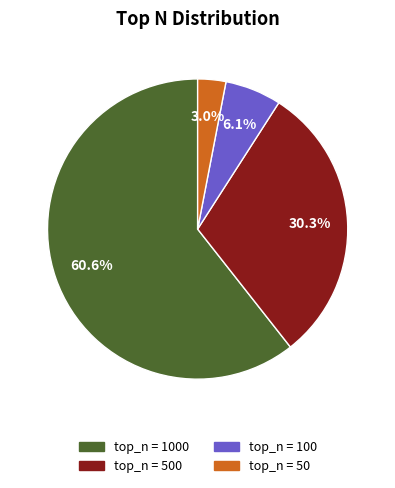

Does any single category account for the majority?

Yes